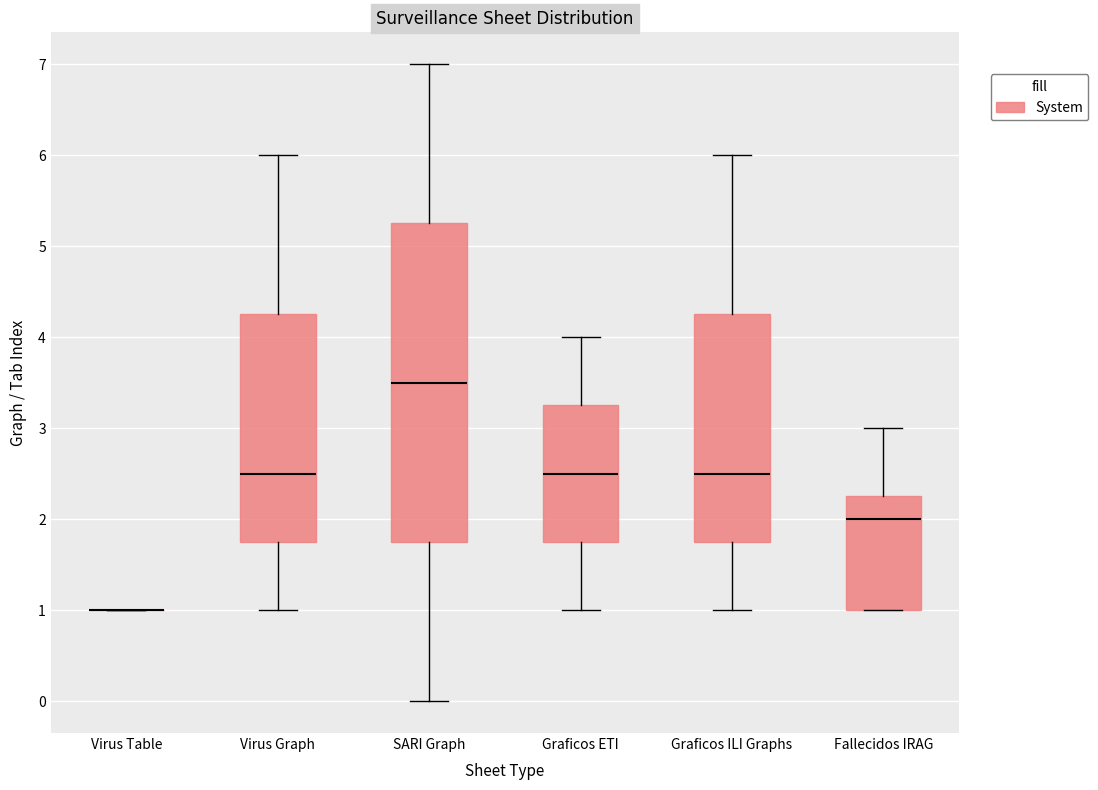

Where does the lower whisker of the box for SARI Graph end on the y-axis? The values are not printed on the chart, so give them approximately, as read against the axis.

0.0